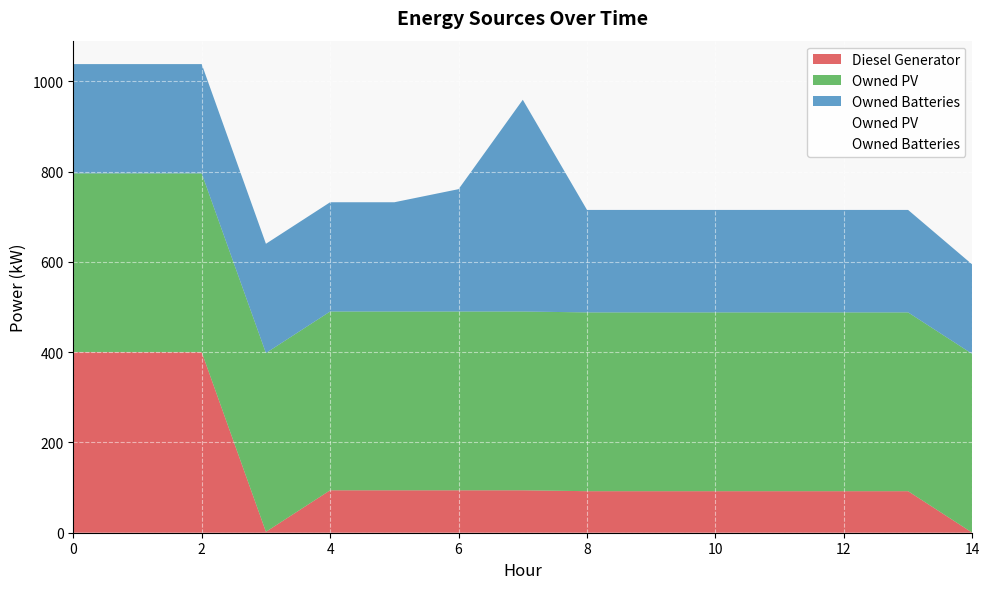

Rank the series by their average value, from highest to lowest.

Owned PV, Owned Batteries, Diesel Generator